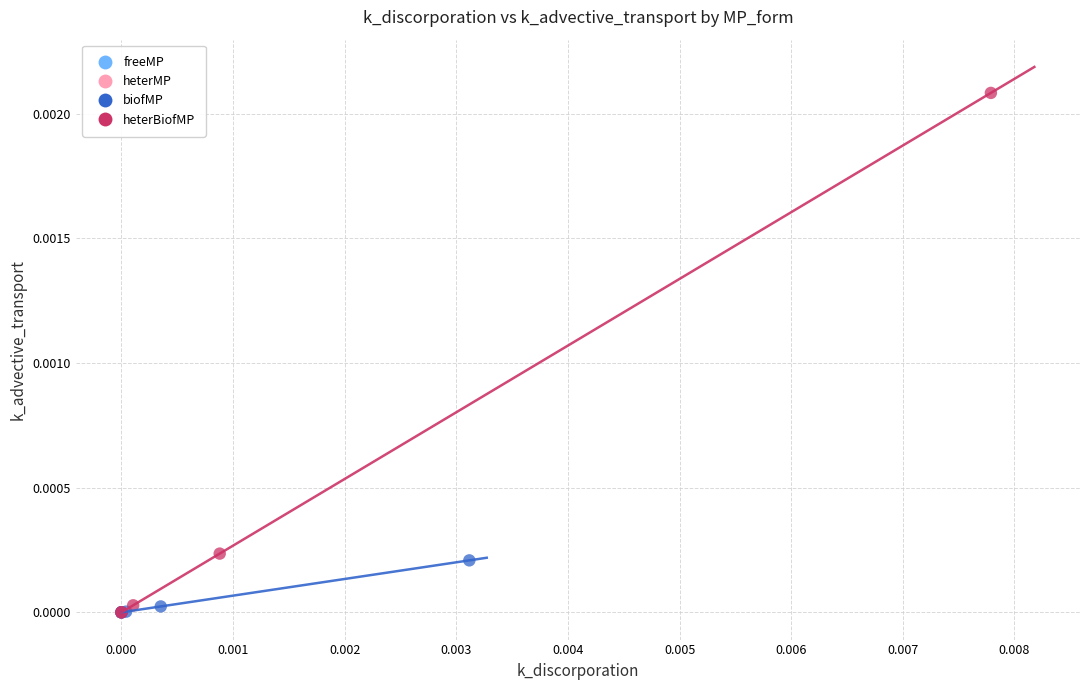

Which series contains the highest Y value?

heterBiofMP